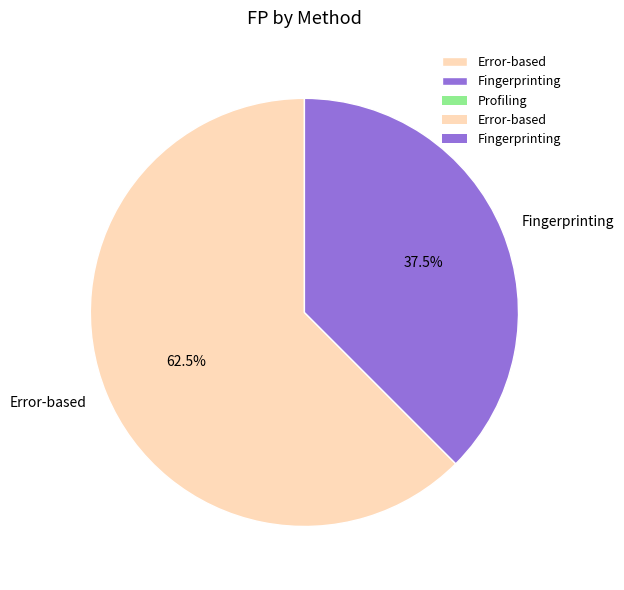

To the nearest percent, what is the difference between the largest and smallest slice percentages?

25%